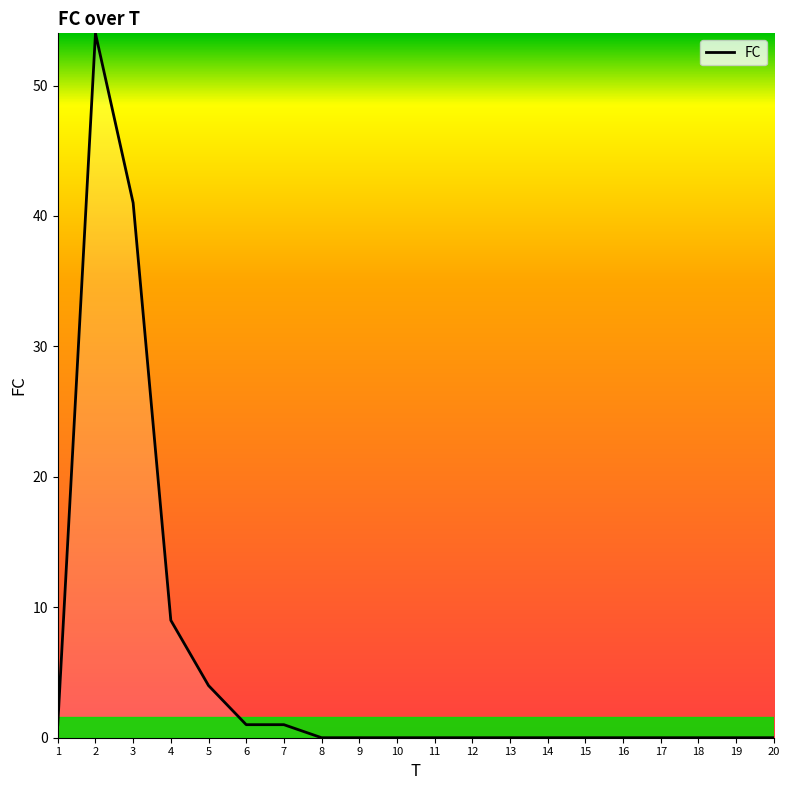

Reading left to right, transcribe all the data shown in this chart.

1=1	2=54	3=41	4=9	5=4	6=1	7=1	8=0	9=0	10=0	11=0	12=0	13=0	14=0	15=0	16=0	17=0	18=0	19=0	20=0